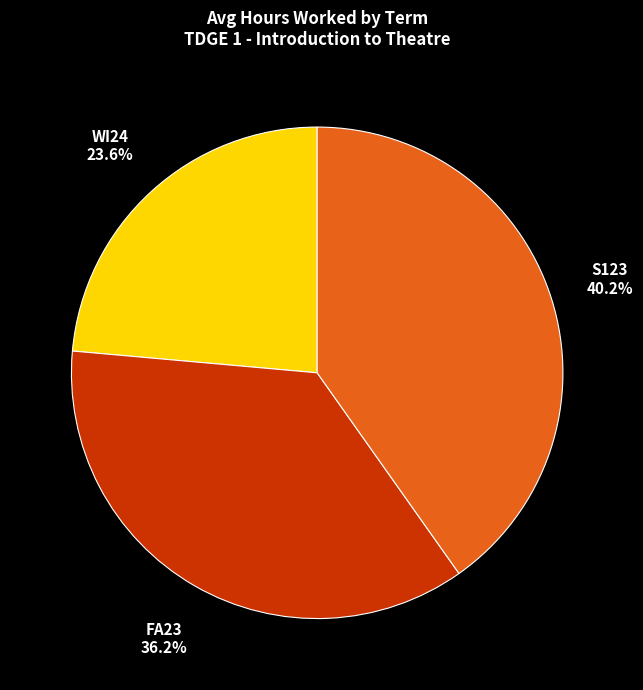

What is the ratio of the value at FA23 to the value at S123?

0.9